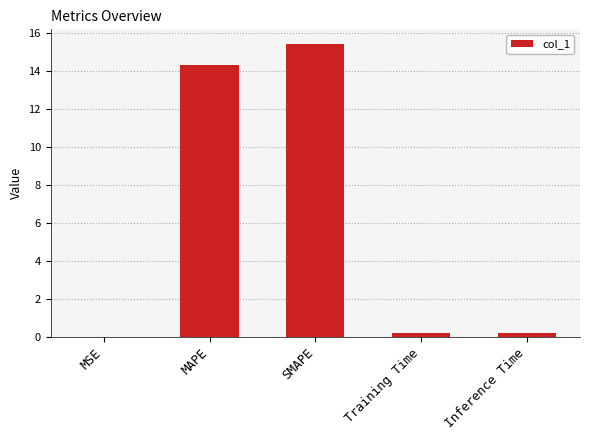

Read the value at MAPE.

14.3